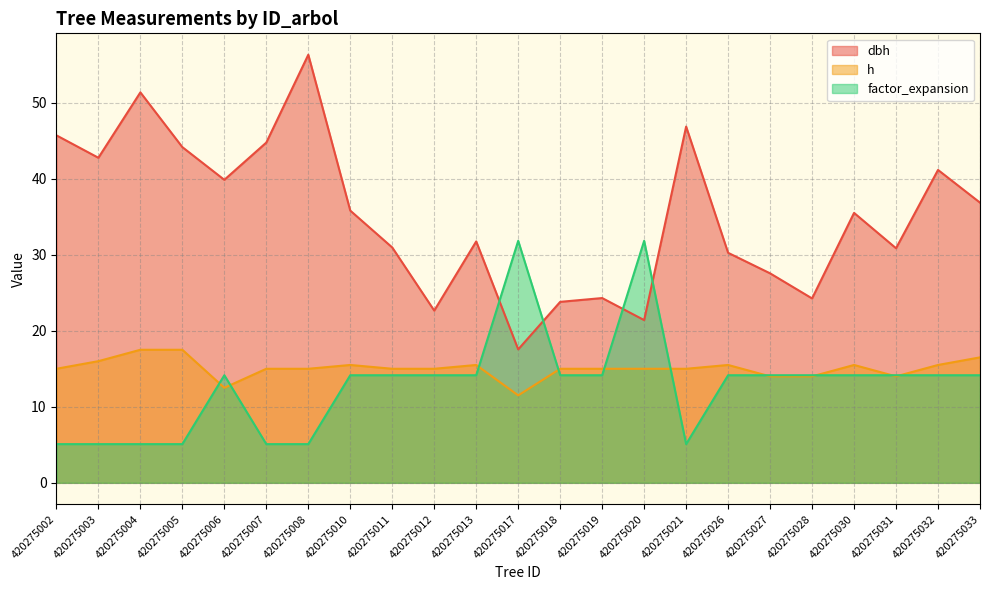

List the labels in order of dbh value, largest first.

420275008, 420275004, 420275021, 420275002, 420275007, 420275005, 420275003, 420275032, 420275006, 420275033, 420275010, 420275030, 420275013, 420275011, 420275031, 420275026, 420275027, 420275019, 420275028, 420275018, 420275012, 420275020, 420275017